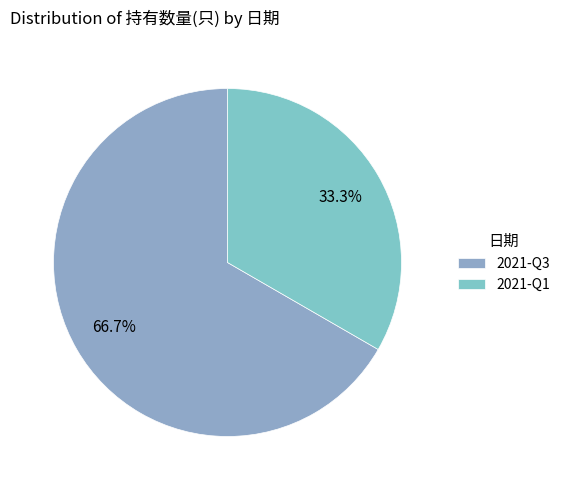

To the nearest percent, what is the combined percentage of 2021-Q3 and 2021-Q1?

100%